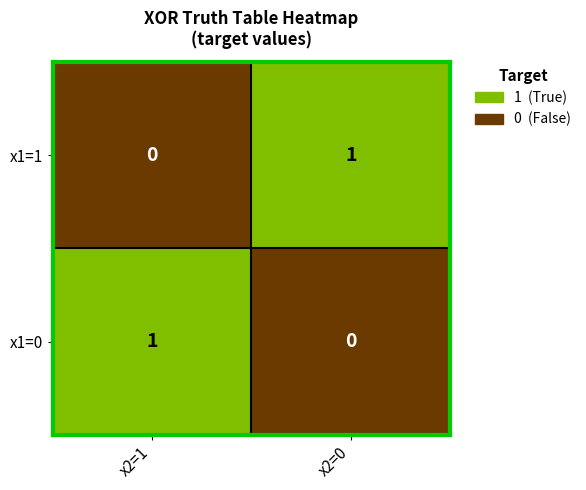

Reading right to left, list all the values displayed in this chart.

x1=1: 1	0
x1=0: 0	1